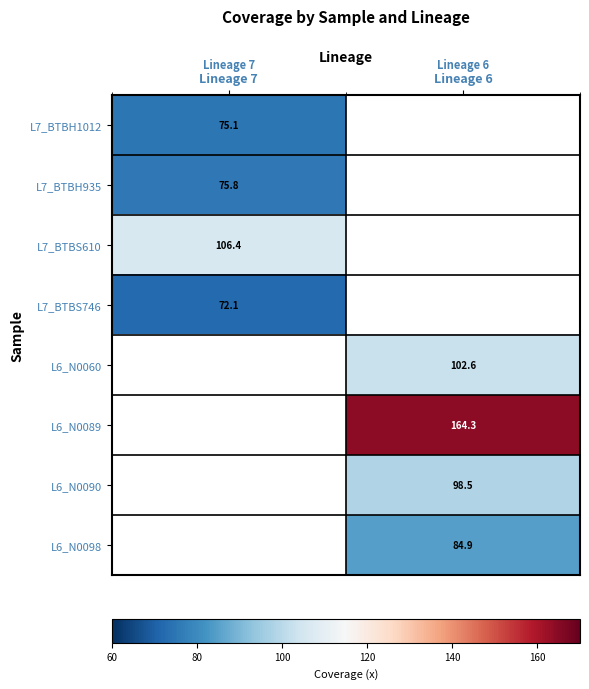

At how many categories does at least one series exceed 84?

2